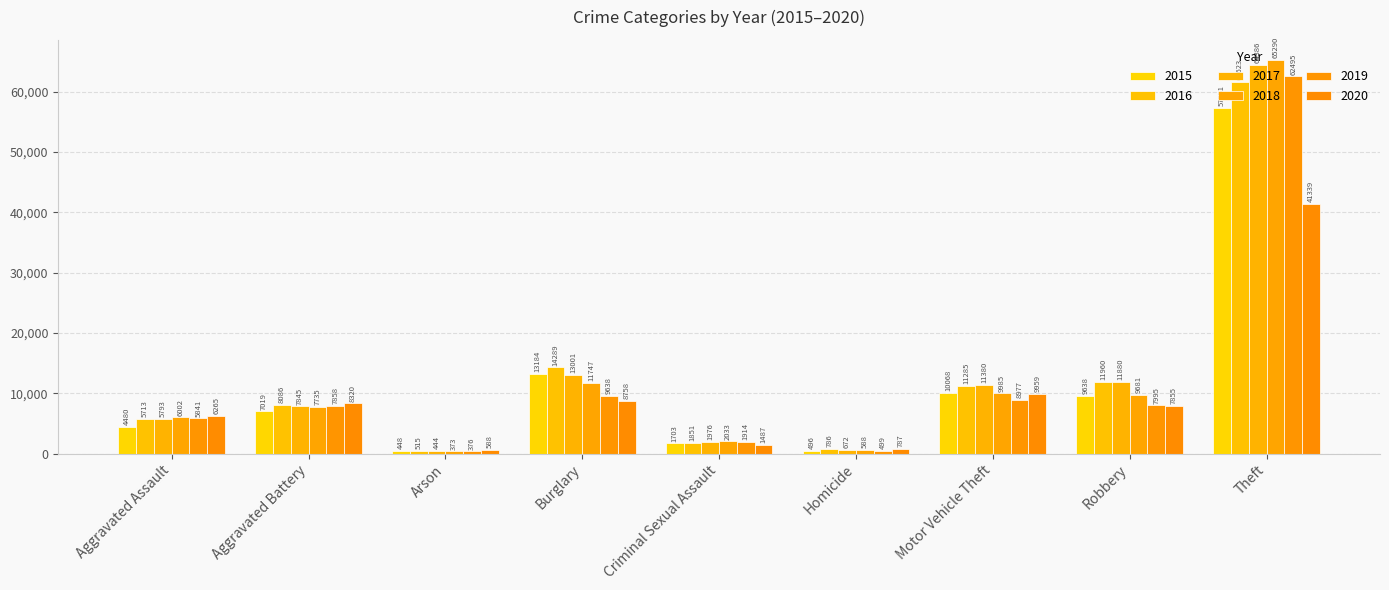

At which category is the sum across all series the highest?

Theft